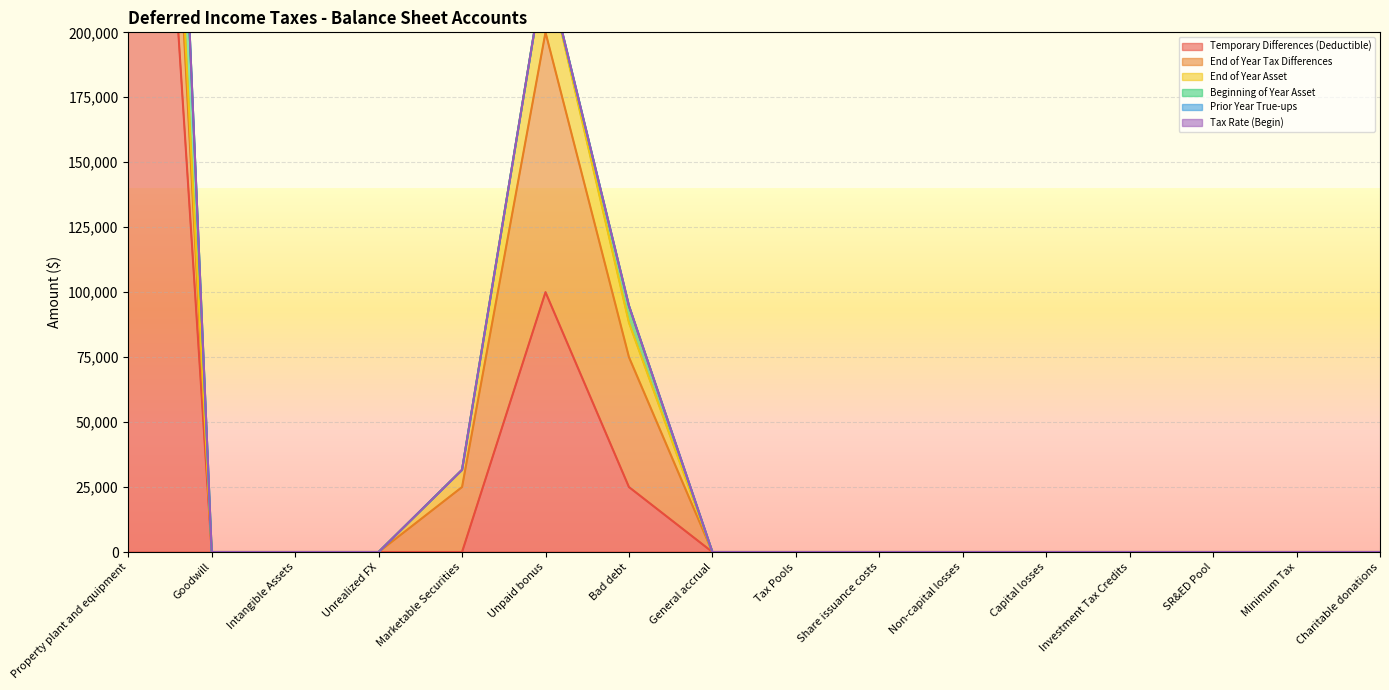

True or false: End of Year Tax Differences and Temporary Differences (Deductible) cross at least once.

False